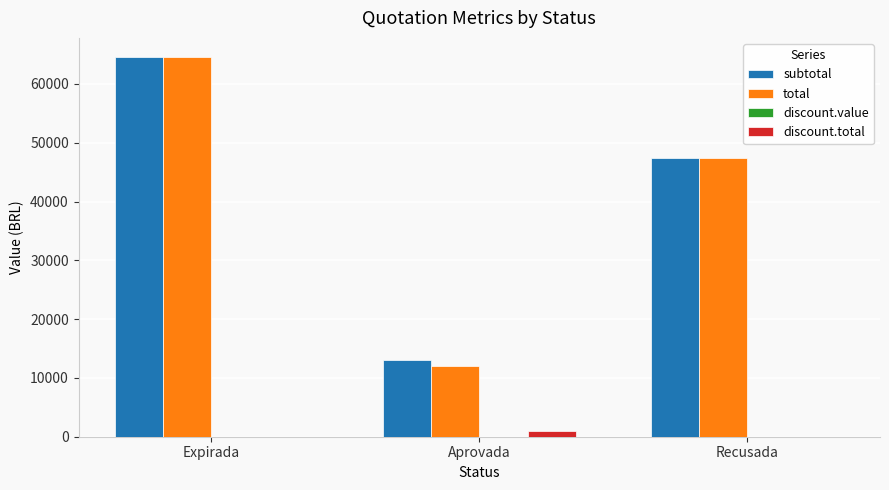

The discount.total series shows 0.0 at Recusada. True or false?

True